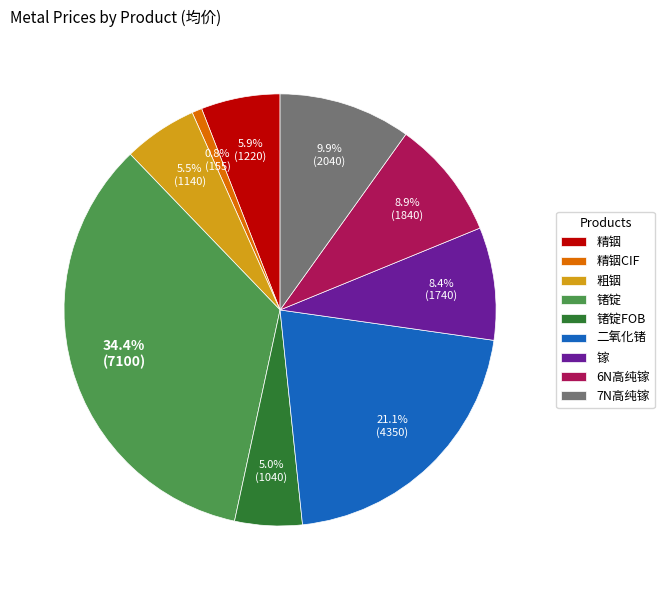

Do 6N高纯镓 and 镓 together represent more than half of the pie?

No